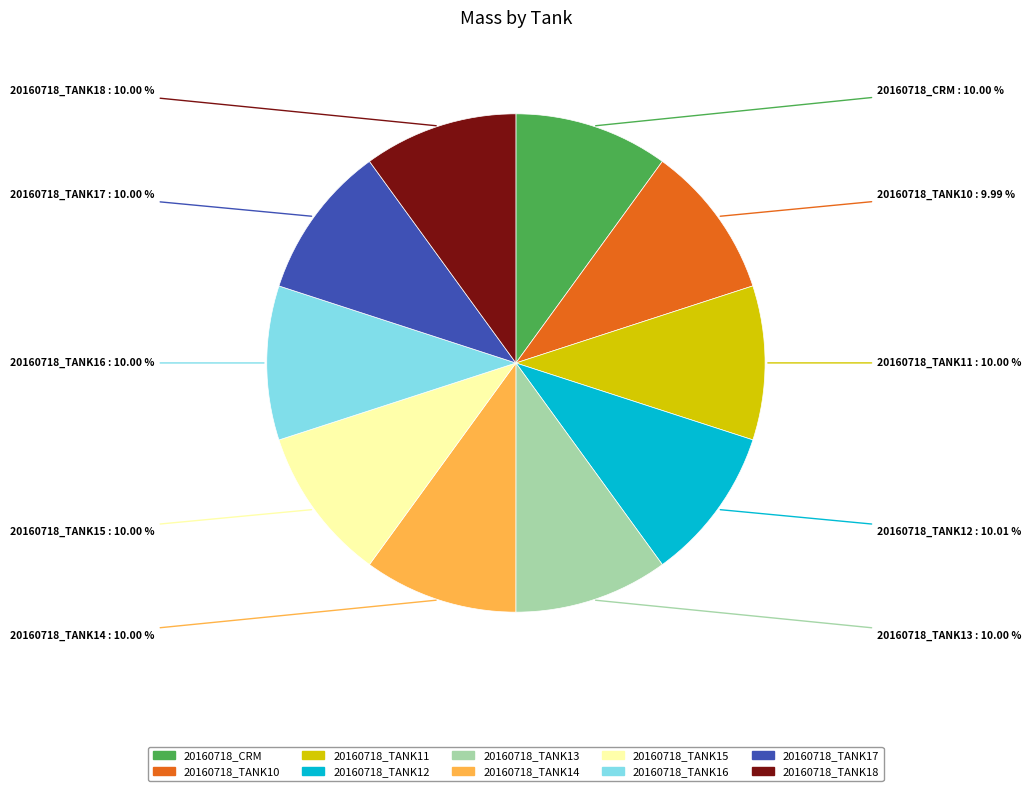

Is 20160718_TANK12 the majority of the pie?

No